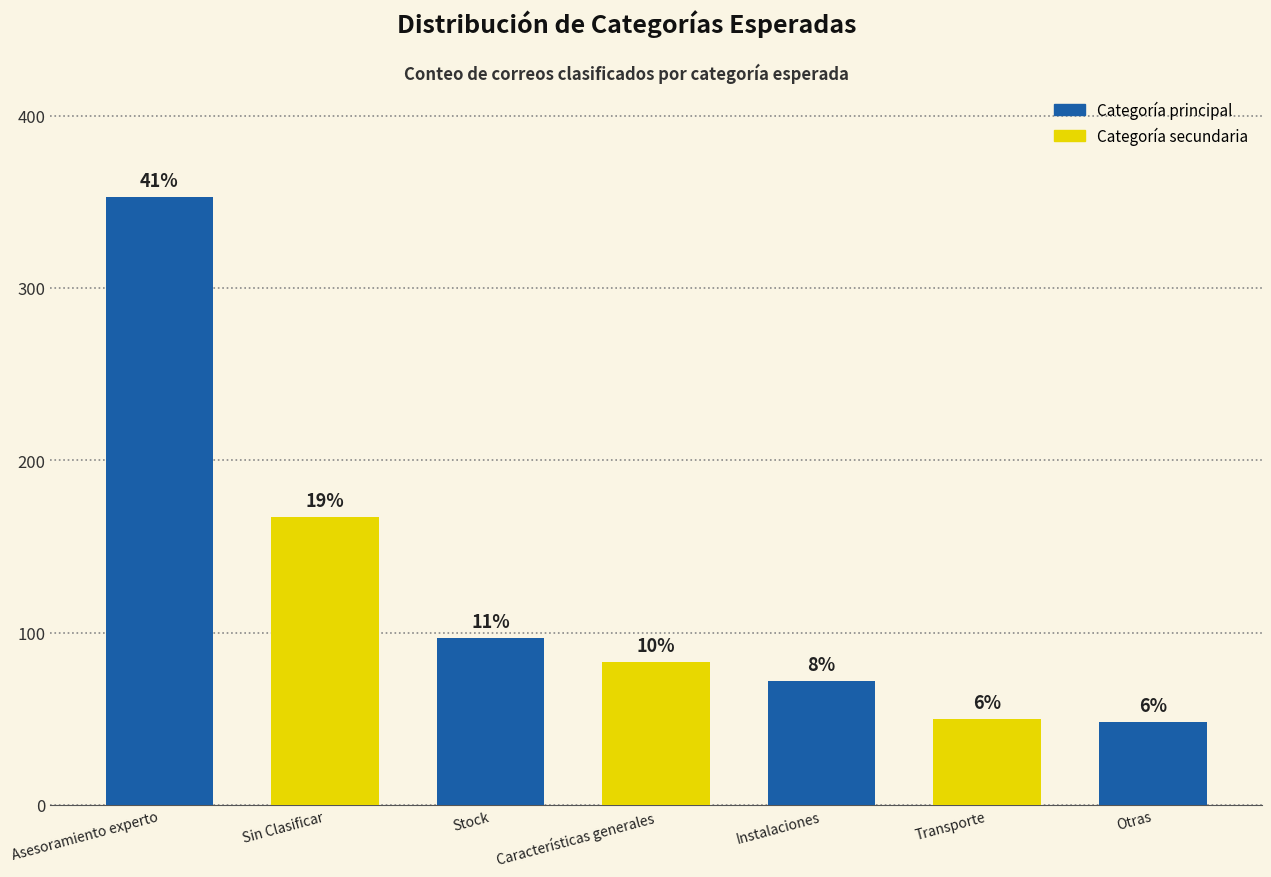

How many bars are there in total?

7